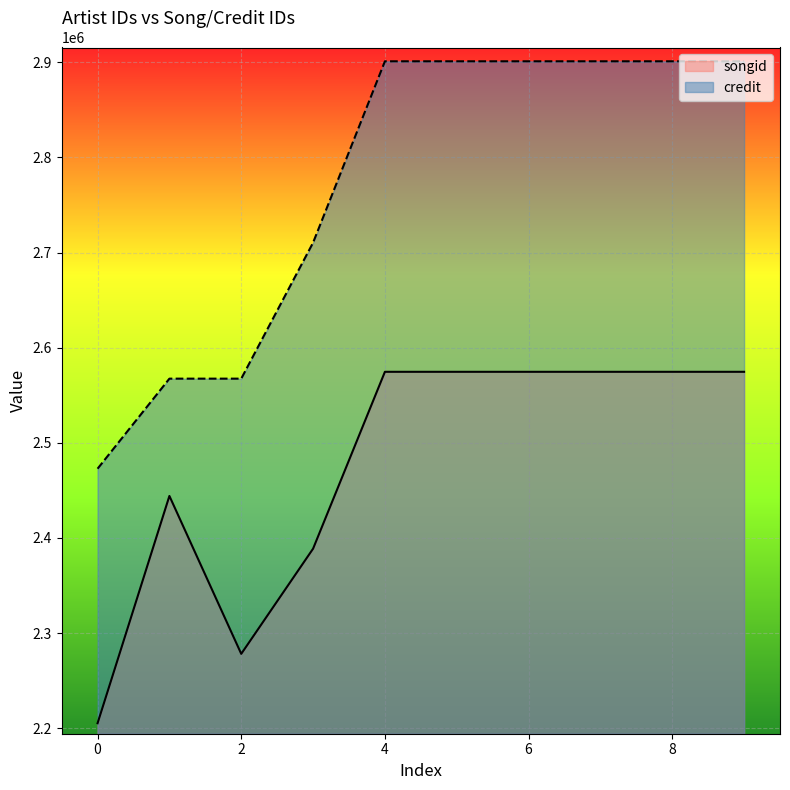

What is the minimum value for credit?

2472779